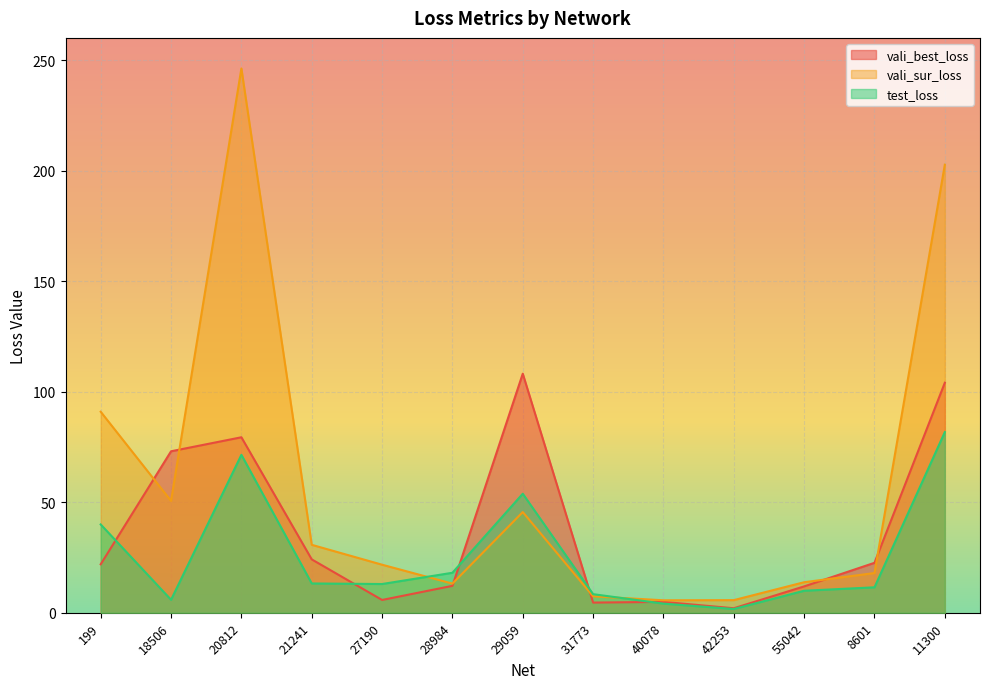

At which category is the sum across all series the highest?

20812